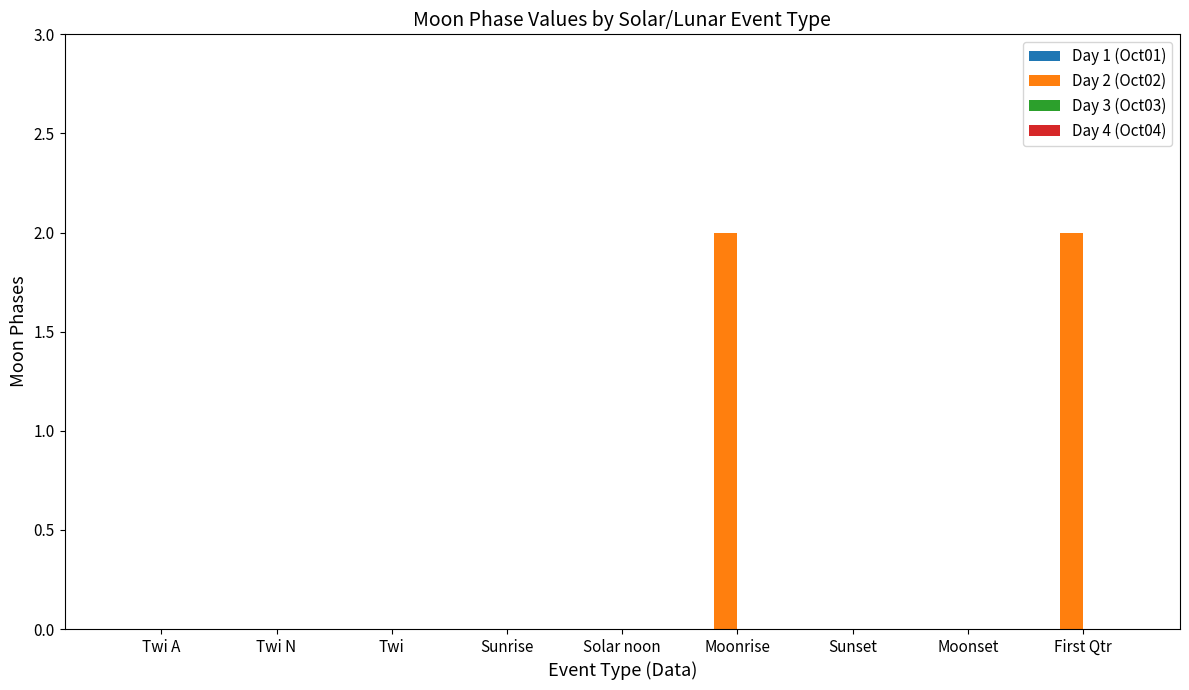

The value at Twi N is 0. True or false?

True